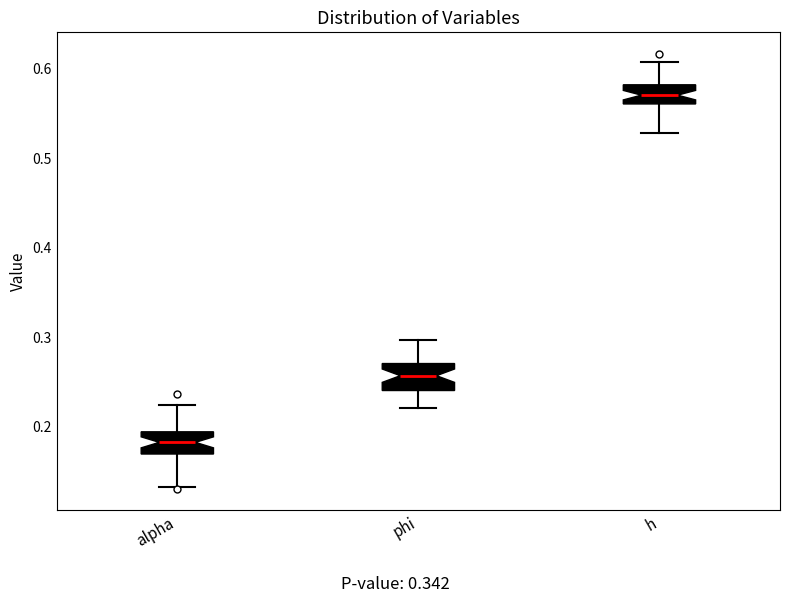

Reading left to right, read every box against the y-axis: the position of its median line, the range the box covers, and the ends of its whiskers. The values are not printed on the chart, so give them approximately, as read against the axis.

alpha: median 0.18, box 0.17 to 0.19, whiskers 0.13 to 0.22
phi: median 0.26, box 0.24 to 0.27, whiskers 0.22 to 0.30
h: median 0.57, box 0.56 to 0.58, whiskers 0.53 to 0.61